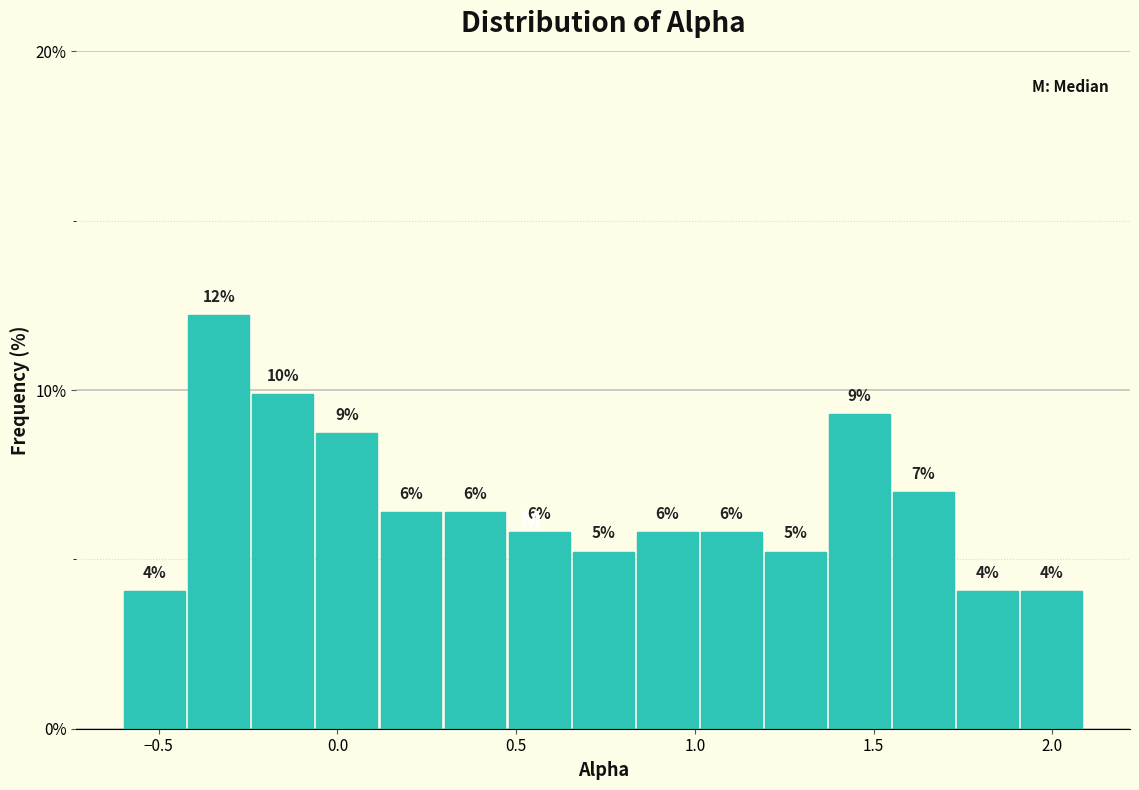

Read against the x-axis, roughly where is the centre of the tallest bar?

-0.35